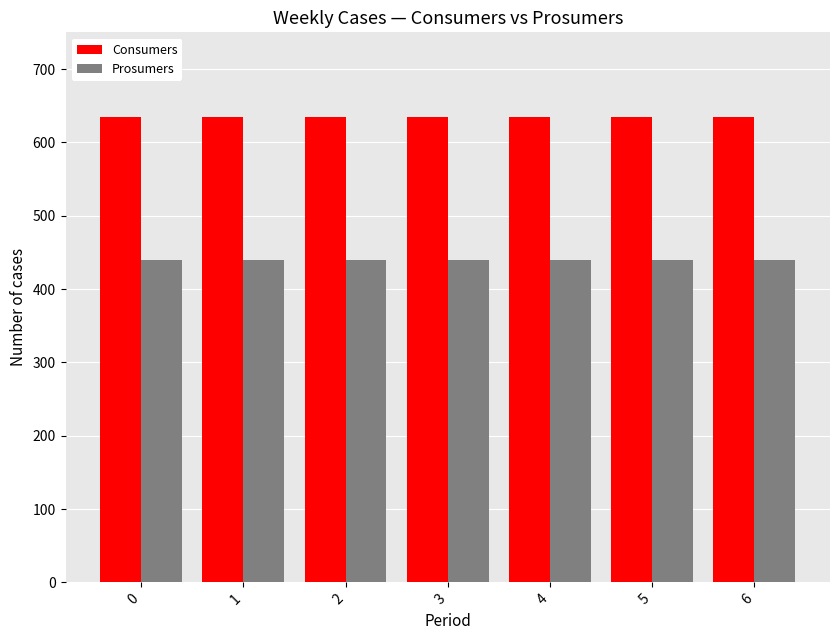

How many bars are there in each group?

2